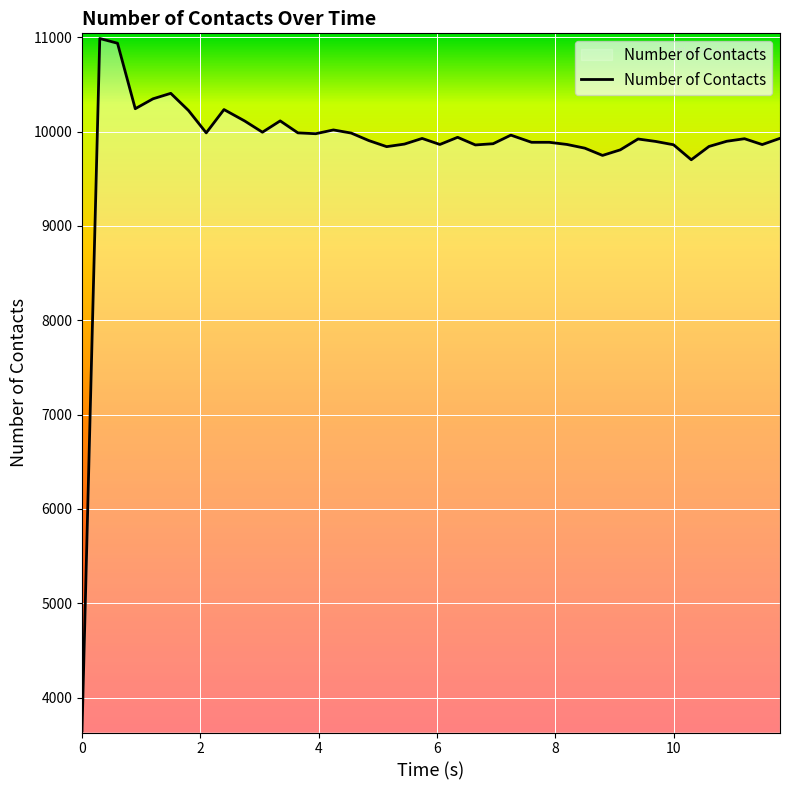

What is the difference between the maximum and minimum values?

7337